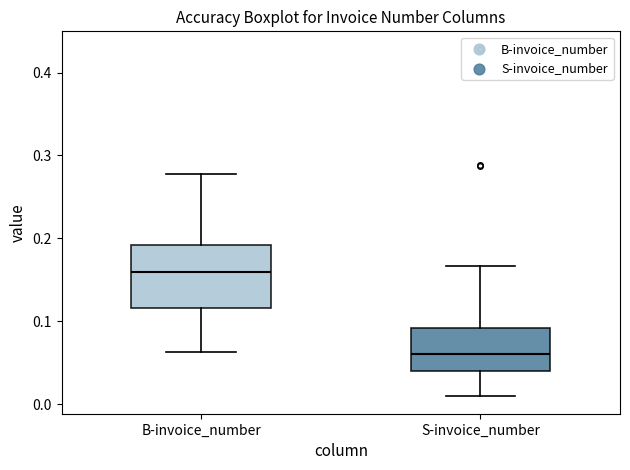

Which box has the highest median line?

B-invoice_number